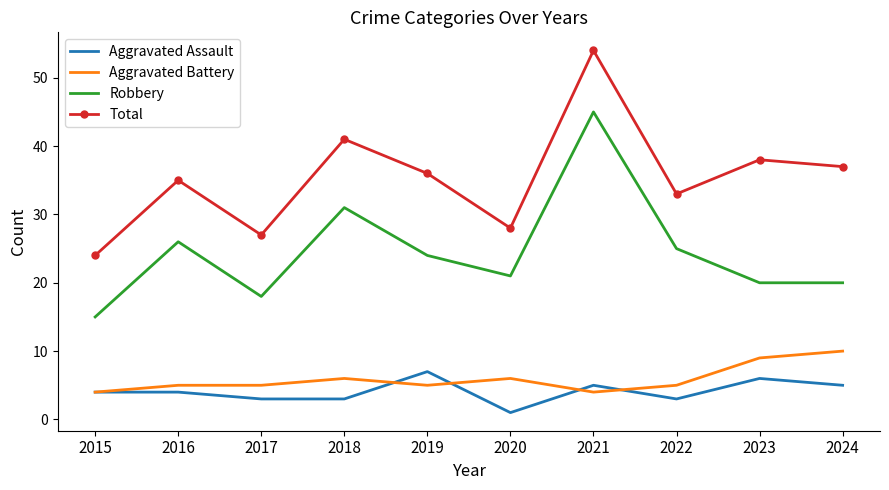

What is the spread (max minus min) of values at 2022?

30